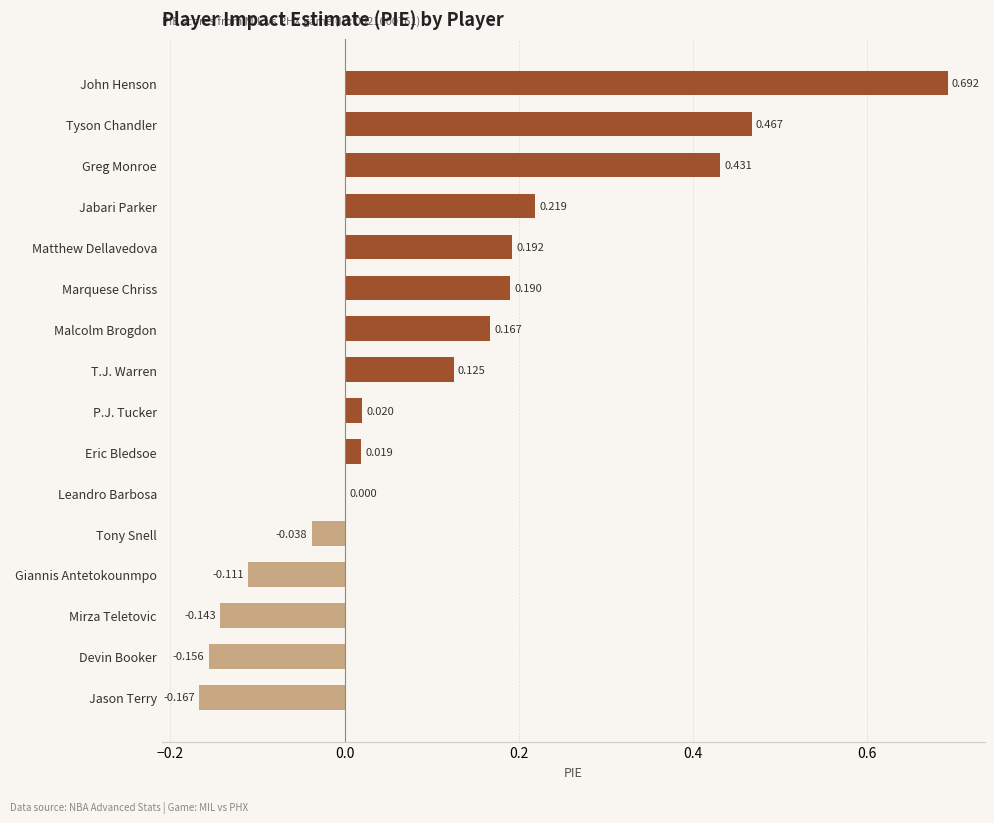

Which label corresponds to the largest value in the chart?

John Henson